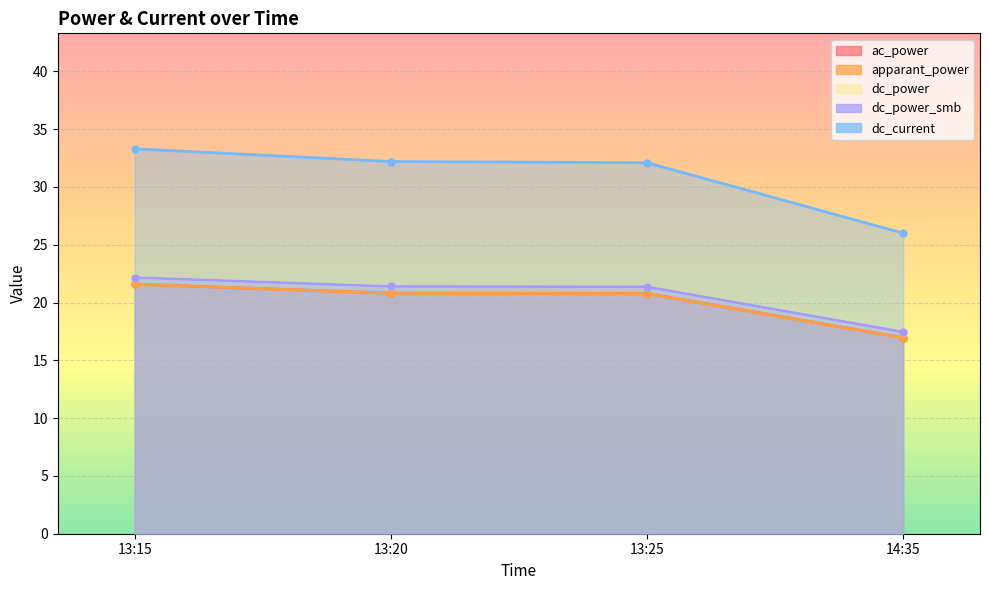

What is the value of the ac_power point at the 1st from the left?

21.6